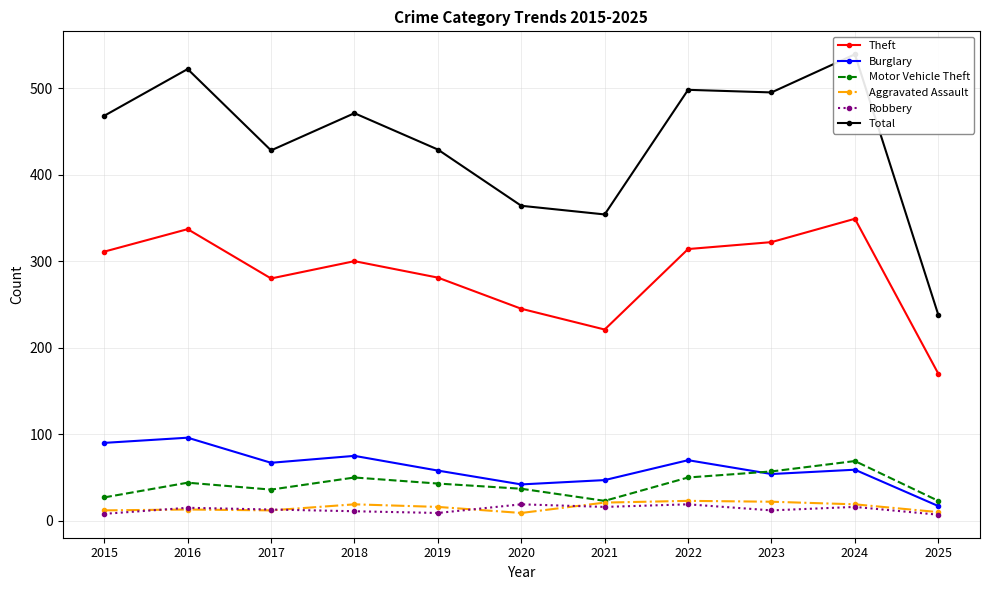

What is the approximate value of Theft at 2022, to the nearest 10?

310